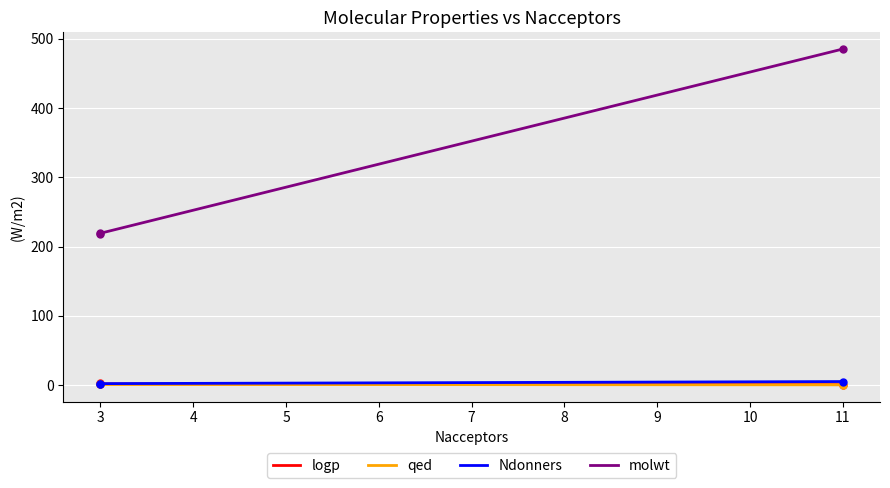

Which series changed the most between 11 and 3?

molwt